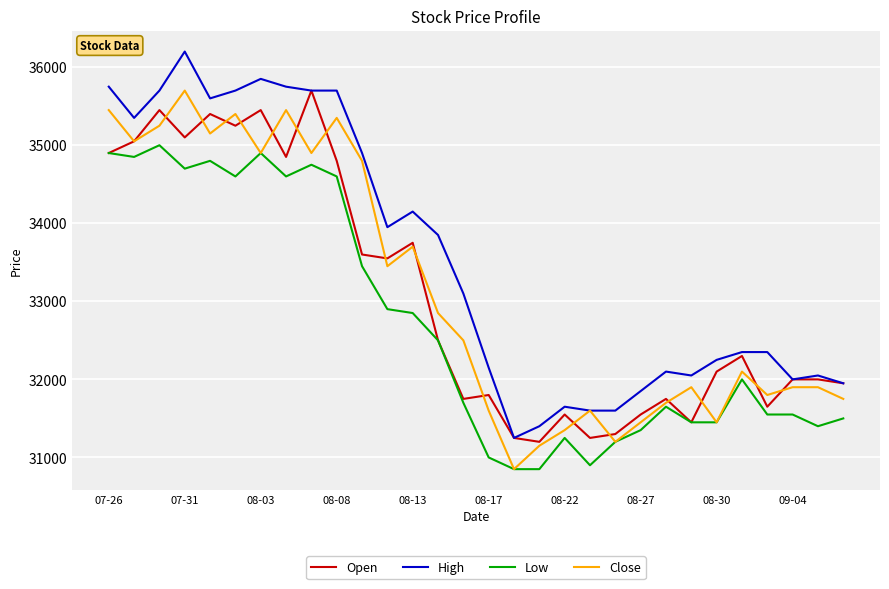

What is the highest value of the Low series?

35000